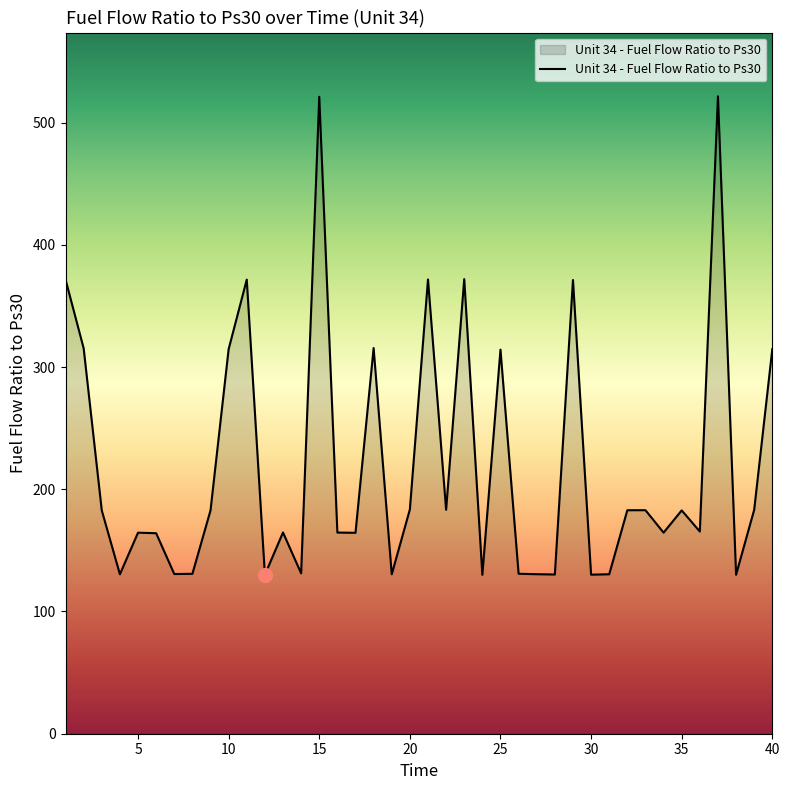

What is the minimum value shown in the chart?

130.0